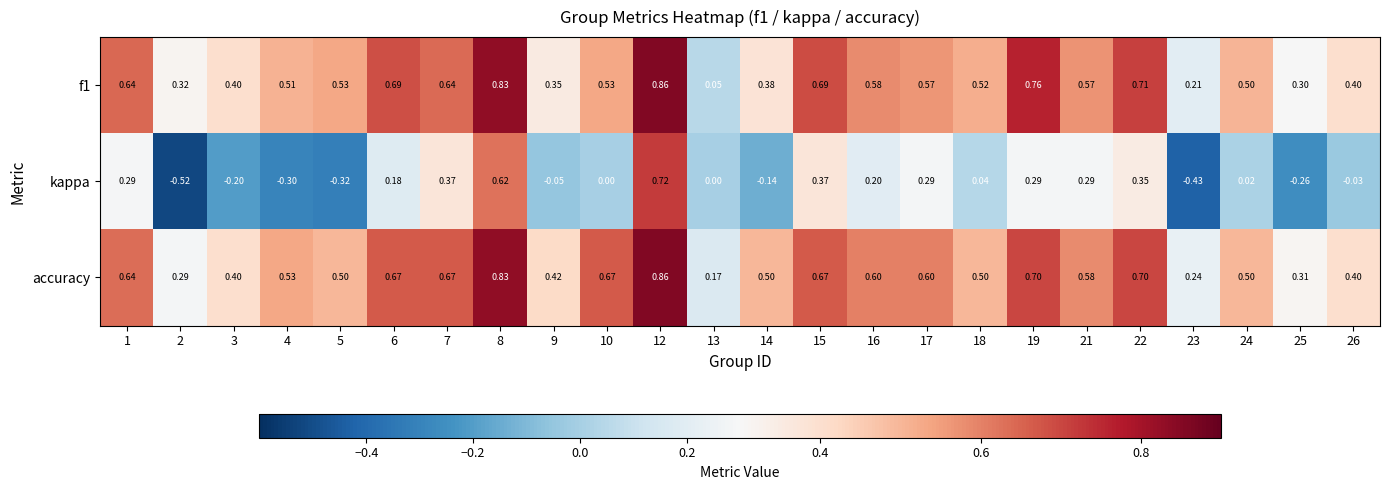

Which series has the largest total across all categories?

accuracy